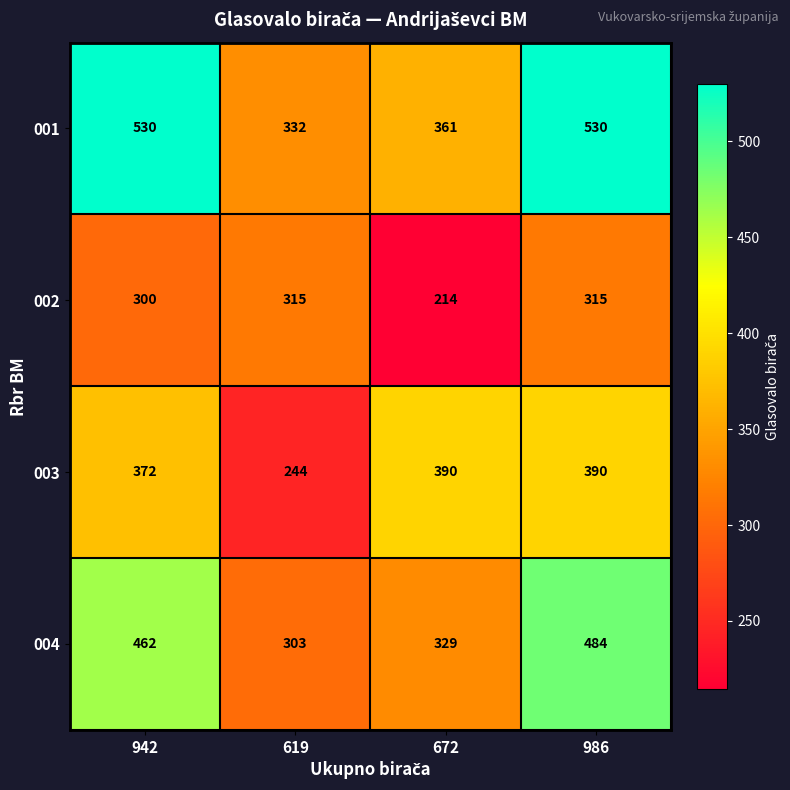

What is the maximum value for 001?

530